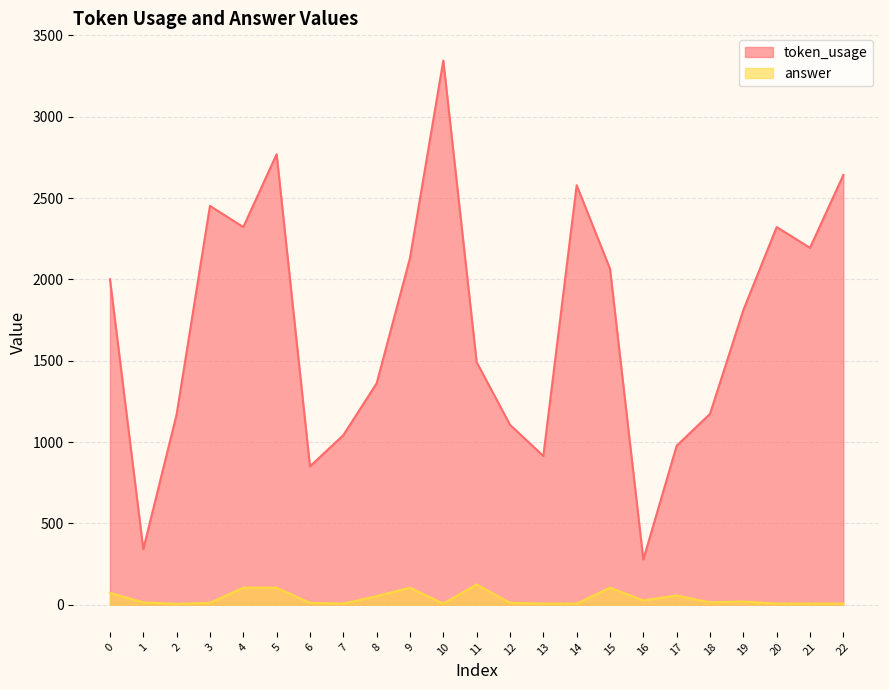

Reading left to right, transcribe all the data shown in this chart.

token_usage: 0=2001	1=341	2=1170	3=2452	4=2322	5=2770	6=850	7=1042	8=1361	9=2131	10=3346	11=1491	12=1106	13=914	14=2579	15=2066	16=277	17=977	18=1173	19=1811	20=2322	21=2194	22=2642
answer: 0=72	1=14	2=4	3=11	4=104	5=104	6=11	7=6	8=52	9=104	10=6	11=124	12=11	13=6	14=6	15=104	16=26	17=56	18=14	19=19	20=6	21=6	22=6